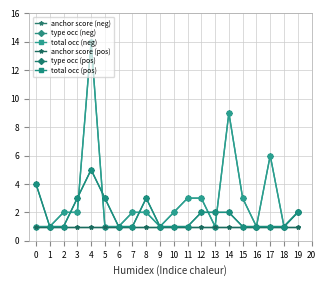

Does the chart have visible grid lines?

Yes